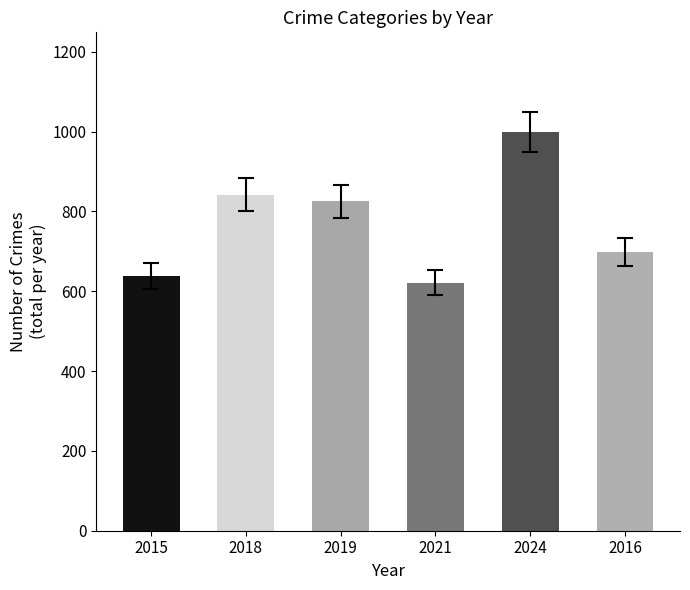

What is the change in value from 2018 to 2019?

-17